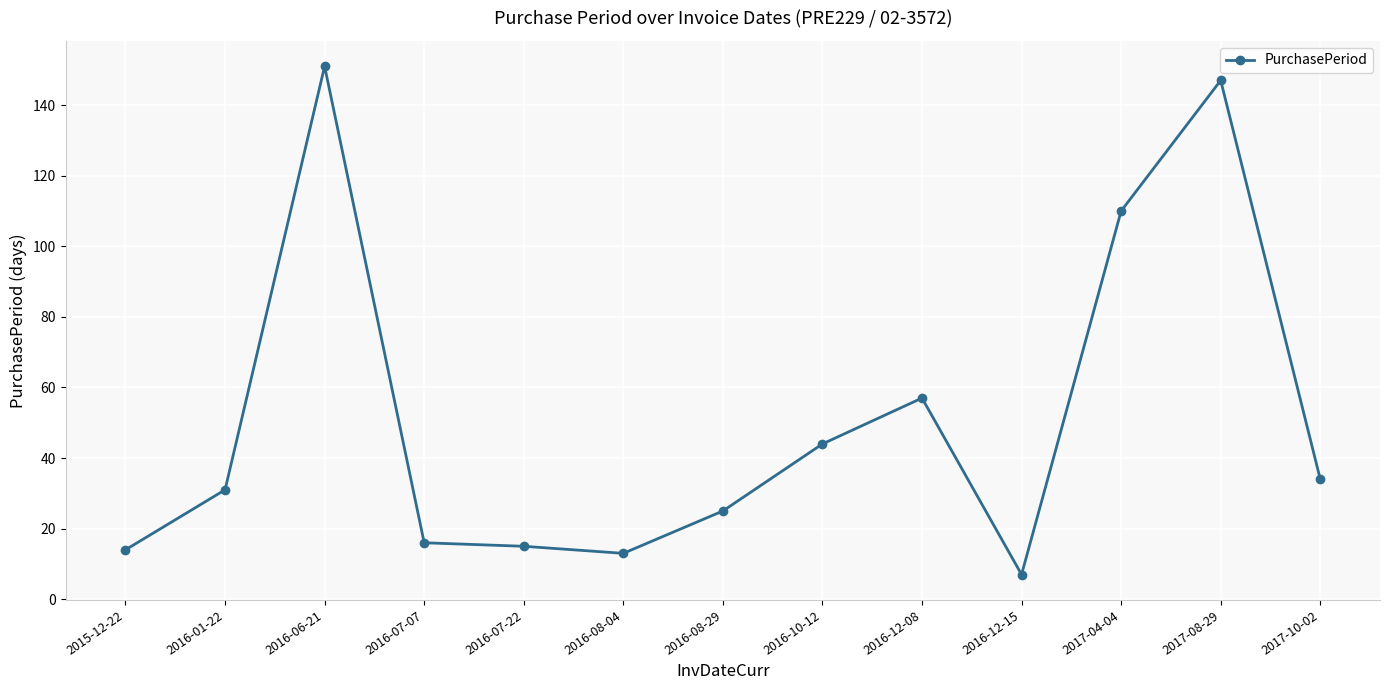

What value does the data have at 2016-06-21, to the nearest 5?

150